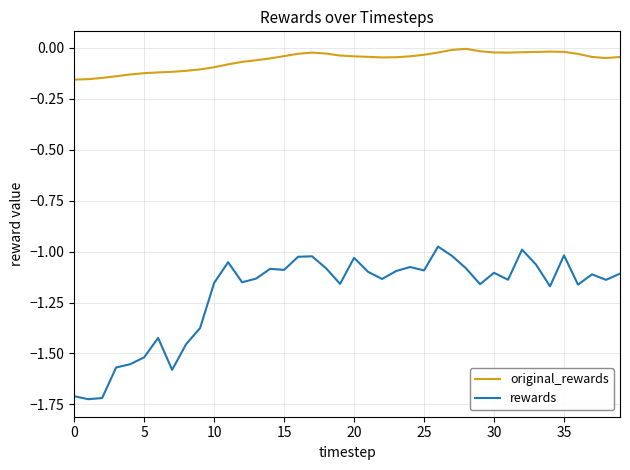

What is the difference between the maximum and minimum values in the rewards series?

0.7